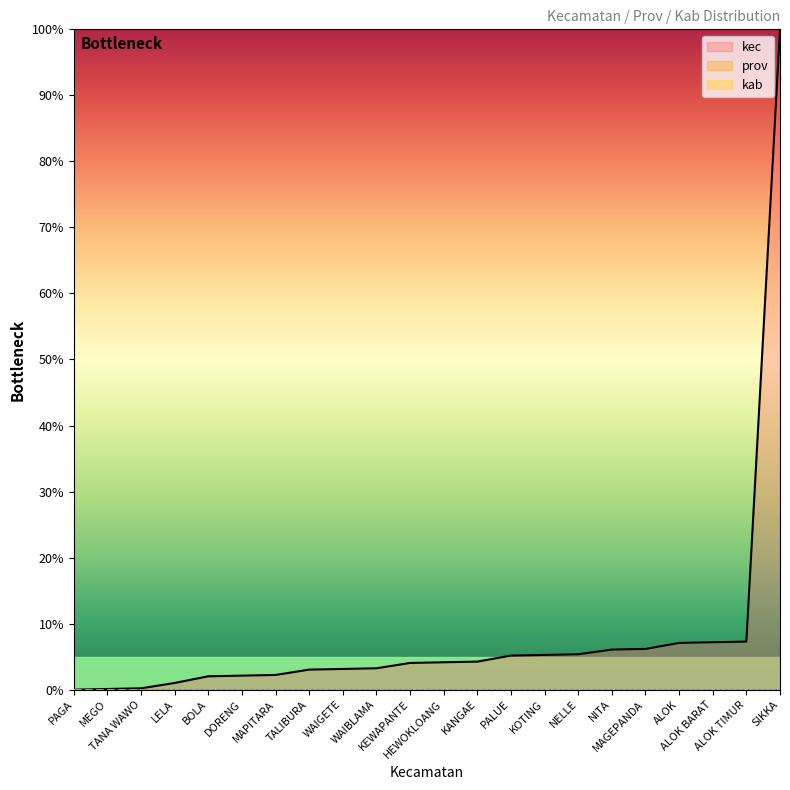

Rank the series by their maximum value, from lowest to highest.

prov, kab, kec